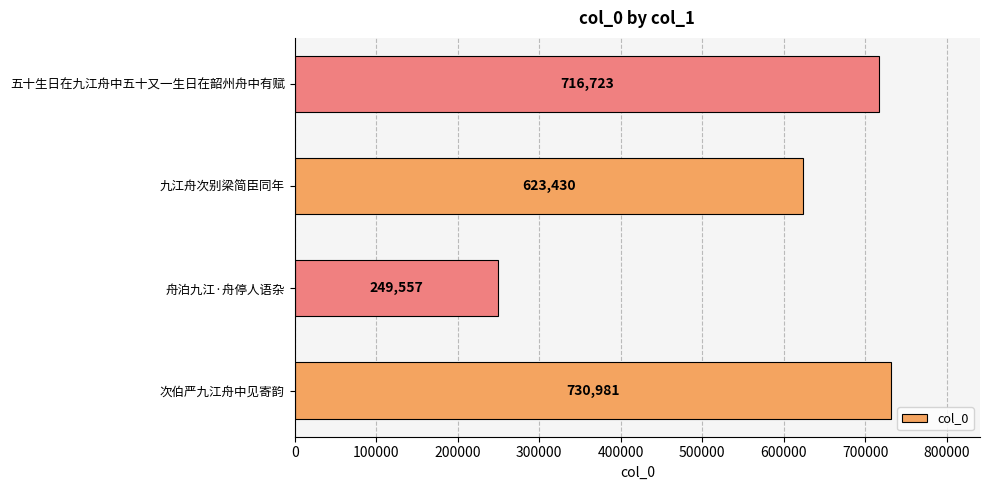

Count the number of data series in this chart.

1